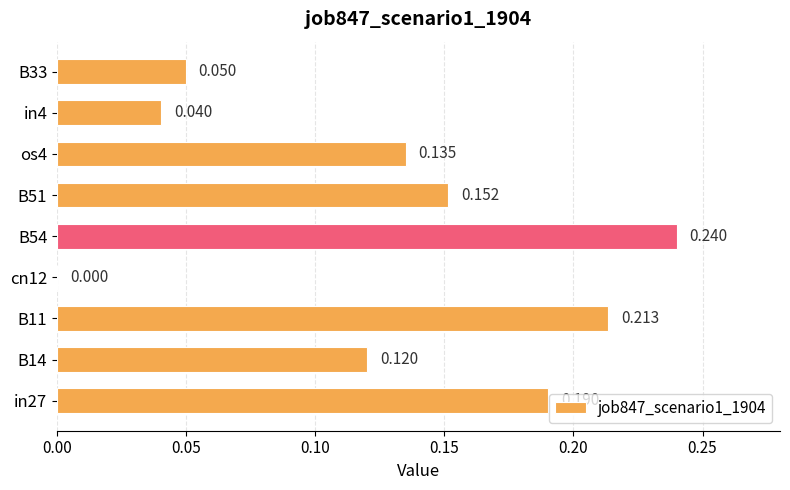

What is the sum of all values?

1.1